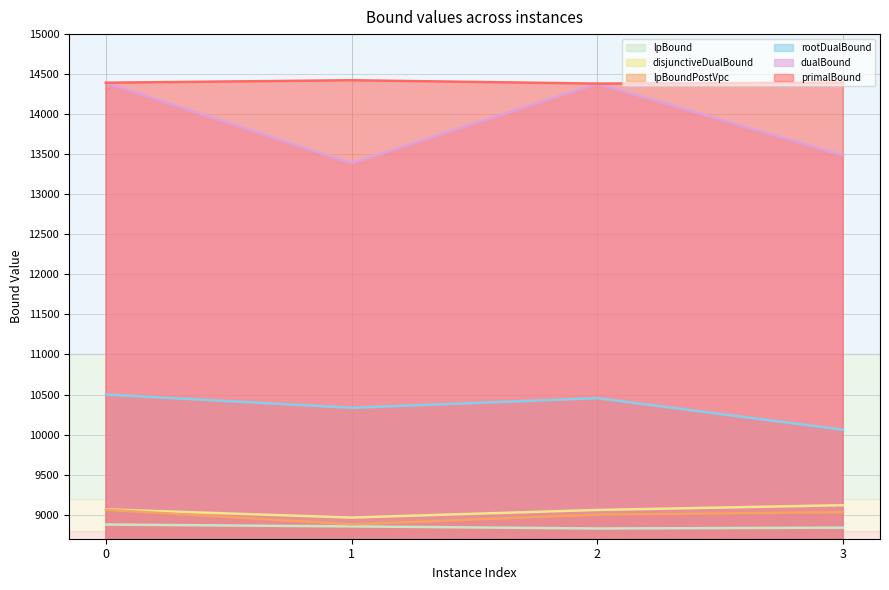

How many lines are shown in the chart?

6